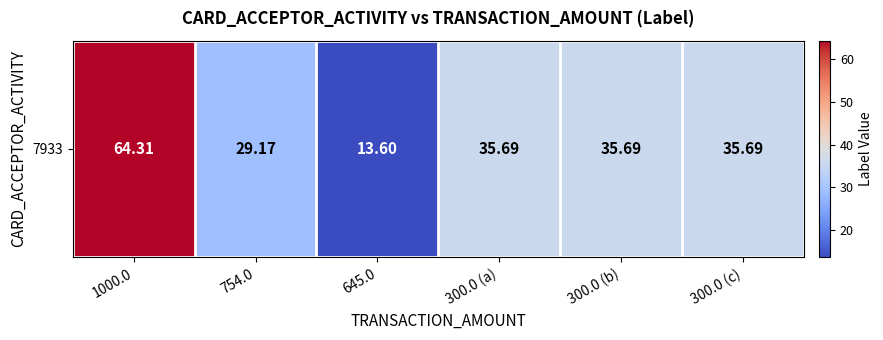

What is the minimum value shown in the chart?

13.6